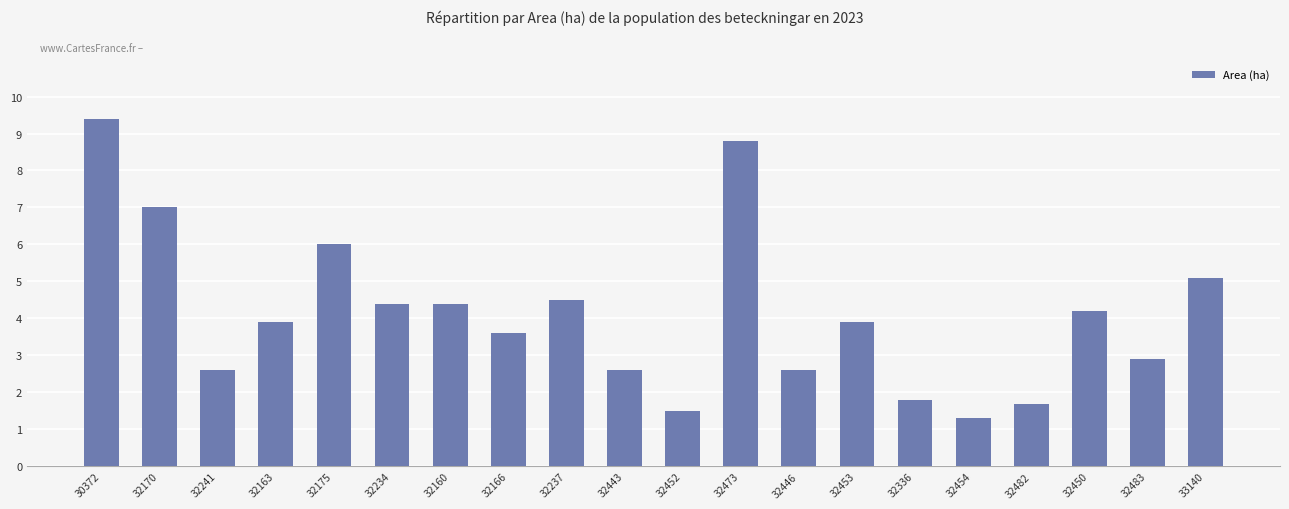

Reading left to right, what are all the values shown in this chart?

30372=9.4	32170=7.0	32241=2.6	32163=3.9	32175=6.0	32234=4.4	32160=4.4	32166=3.6	32237=4.5	32443=2.6	32452=1.5	32473=8.8	32446=2.6	32453=3.9	32336=1.8	32454=1.3	32482=1.7	32450=4.2	32483=2.9	33140=5.1